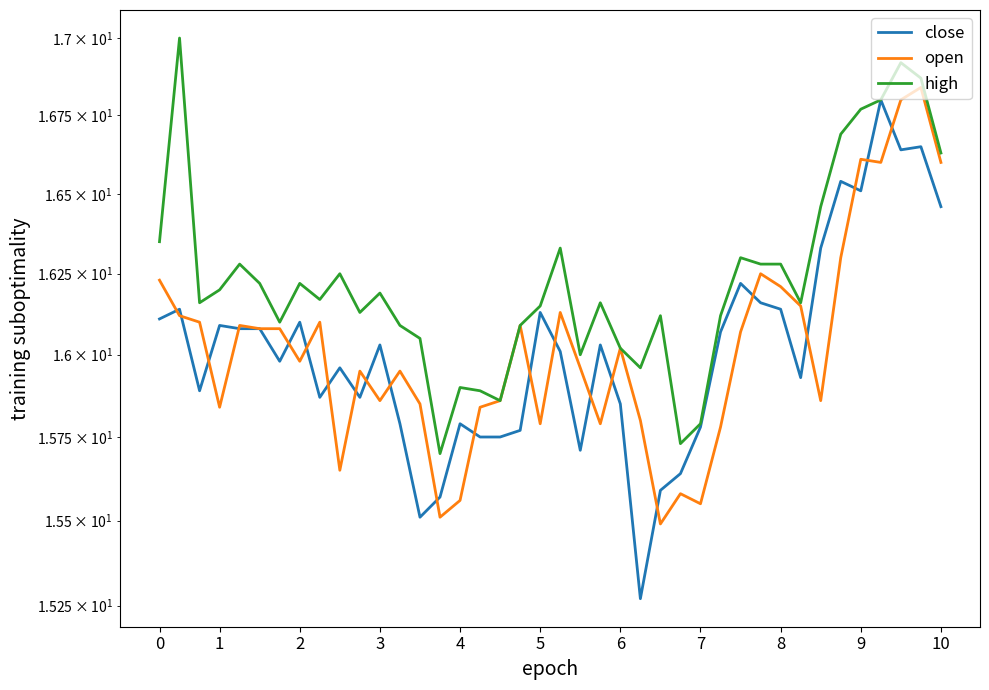

How many values in the open series are below 16?

20